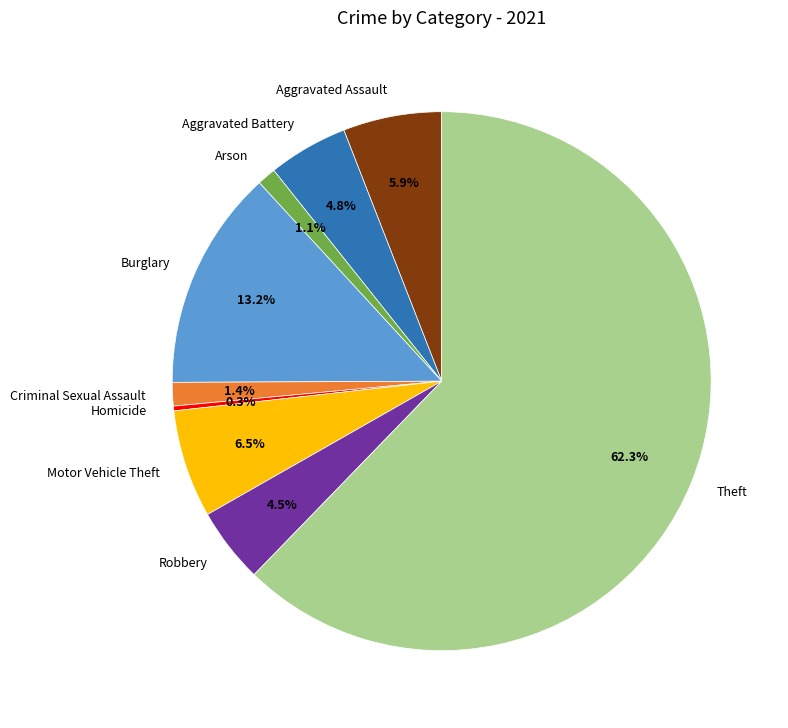

Approximately how many times larger is the value at Burglary compared to Homicide?

47.0